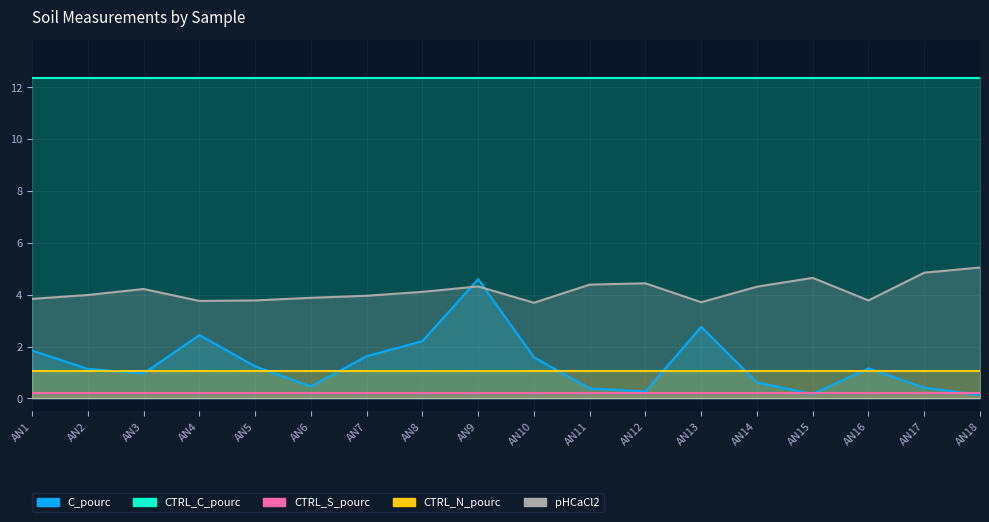

The value of CTRL_S_pourc at AN17 is 0.2. True or false?

True